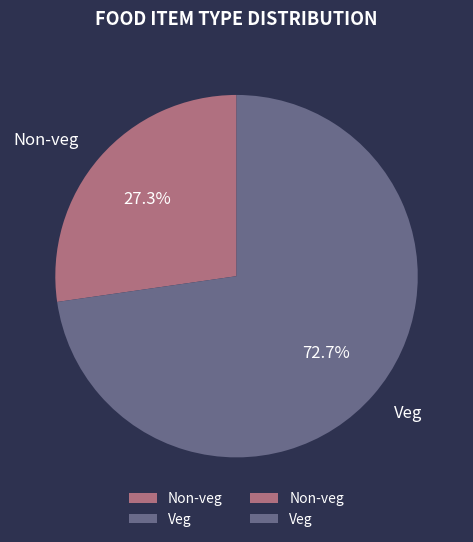

What is the ratio of the value at Non-veg to the value at Veg?

0.4